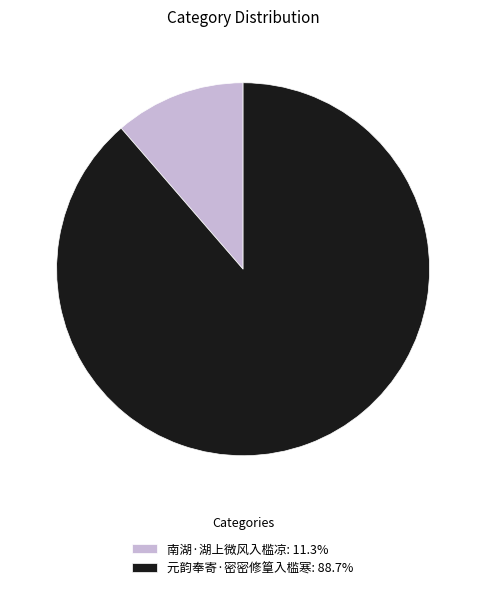

Which category accounts for the majority?

元韵奉寄·密密修篁入槛寒